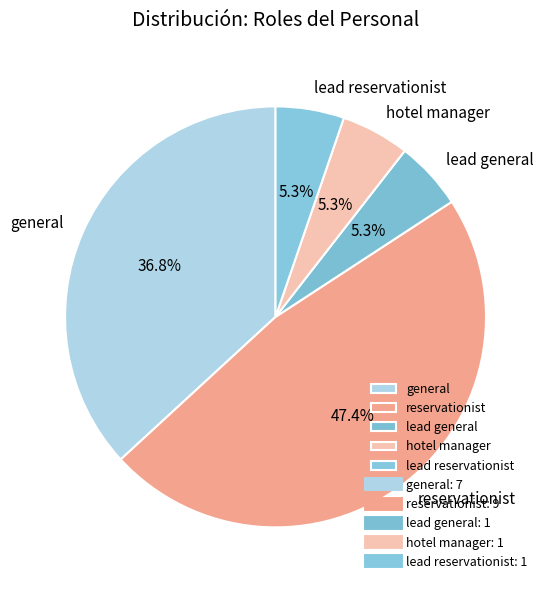

How many segments does this pie chart have?

5